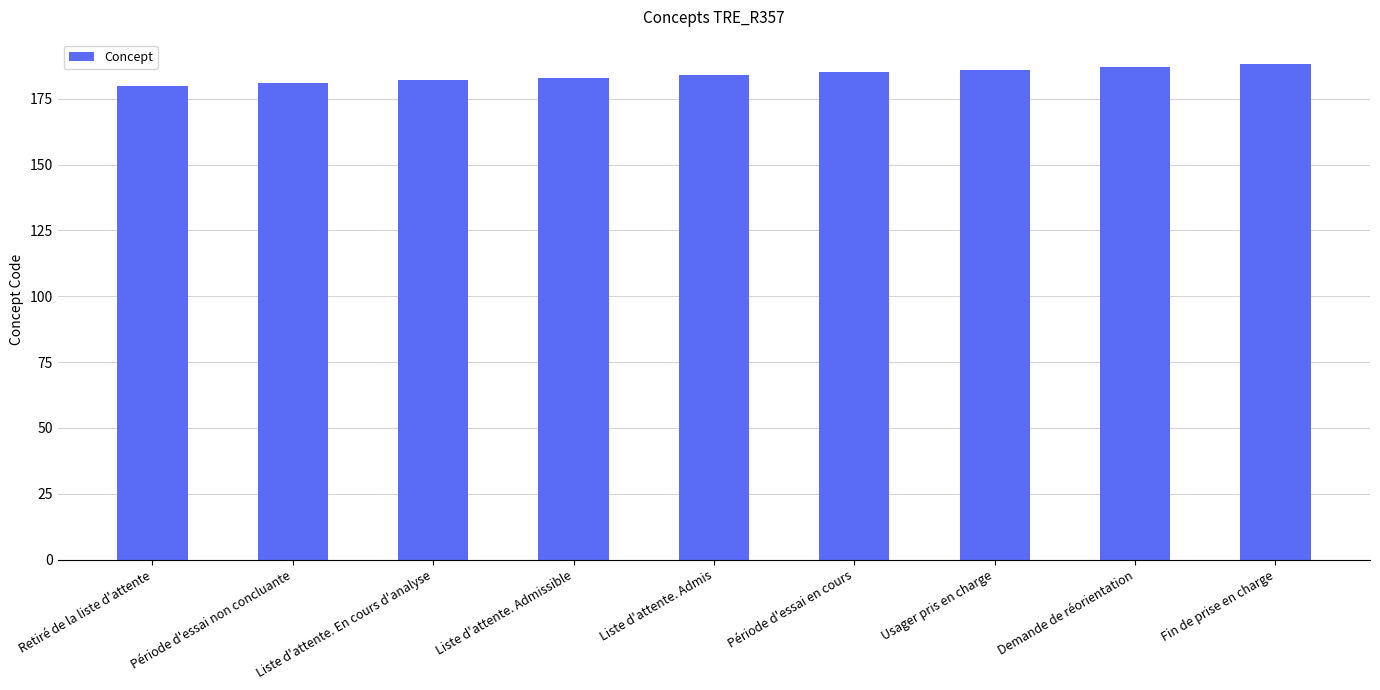

What value does the data have at Liste d'attente. Admis?

184